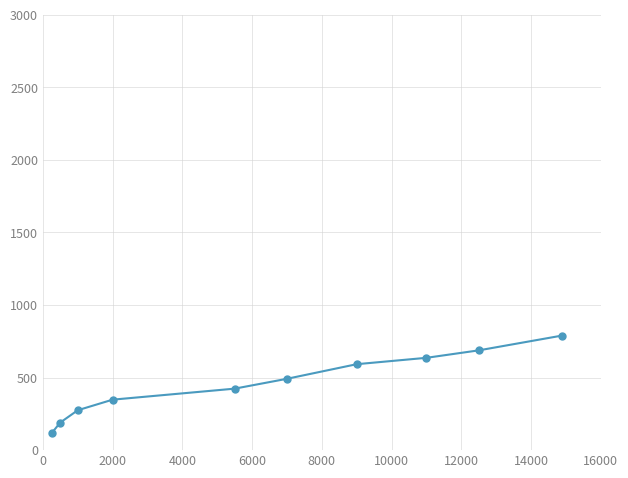

True or false: the data has more than 1 interior local peaks.

False